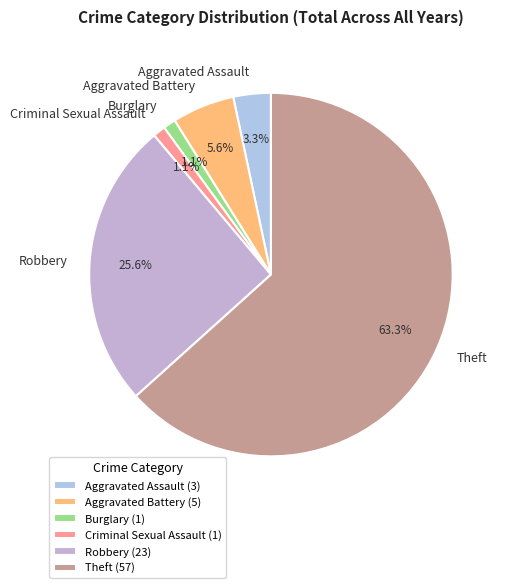

To the nearest percent, what portion does Burglary represent?

1%